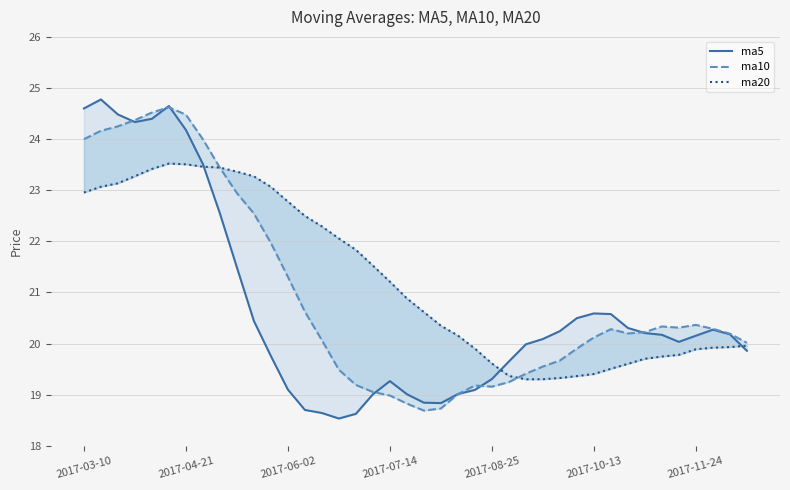

In ma20, how many points are higher than both neighbors (excluding endpoints)?

1